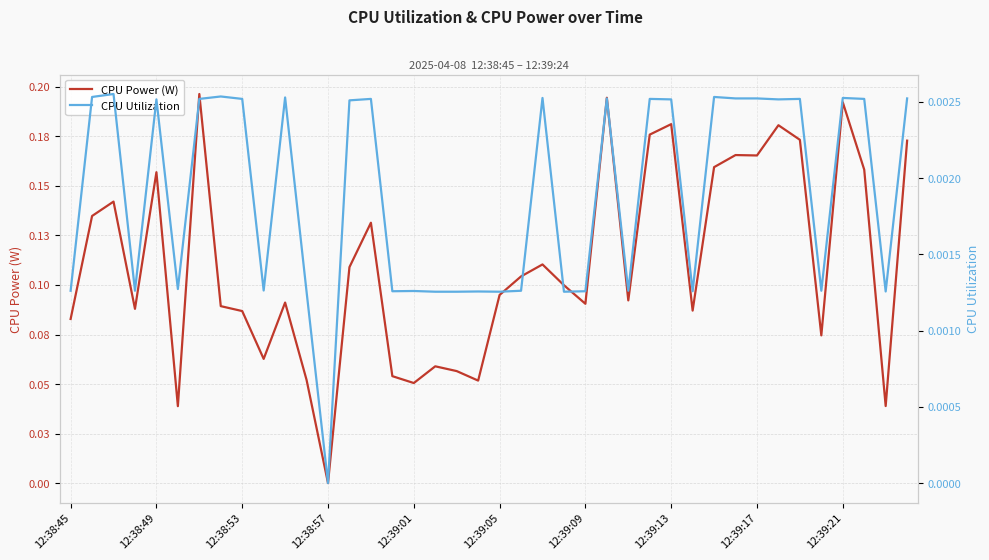

At 27, list the series in order from smallest to largest.

CPU Utilization, CPU Power (W)